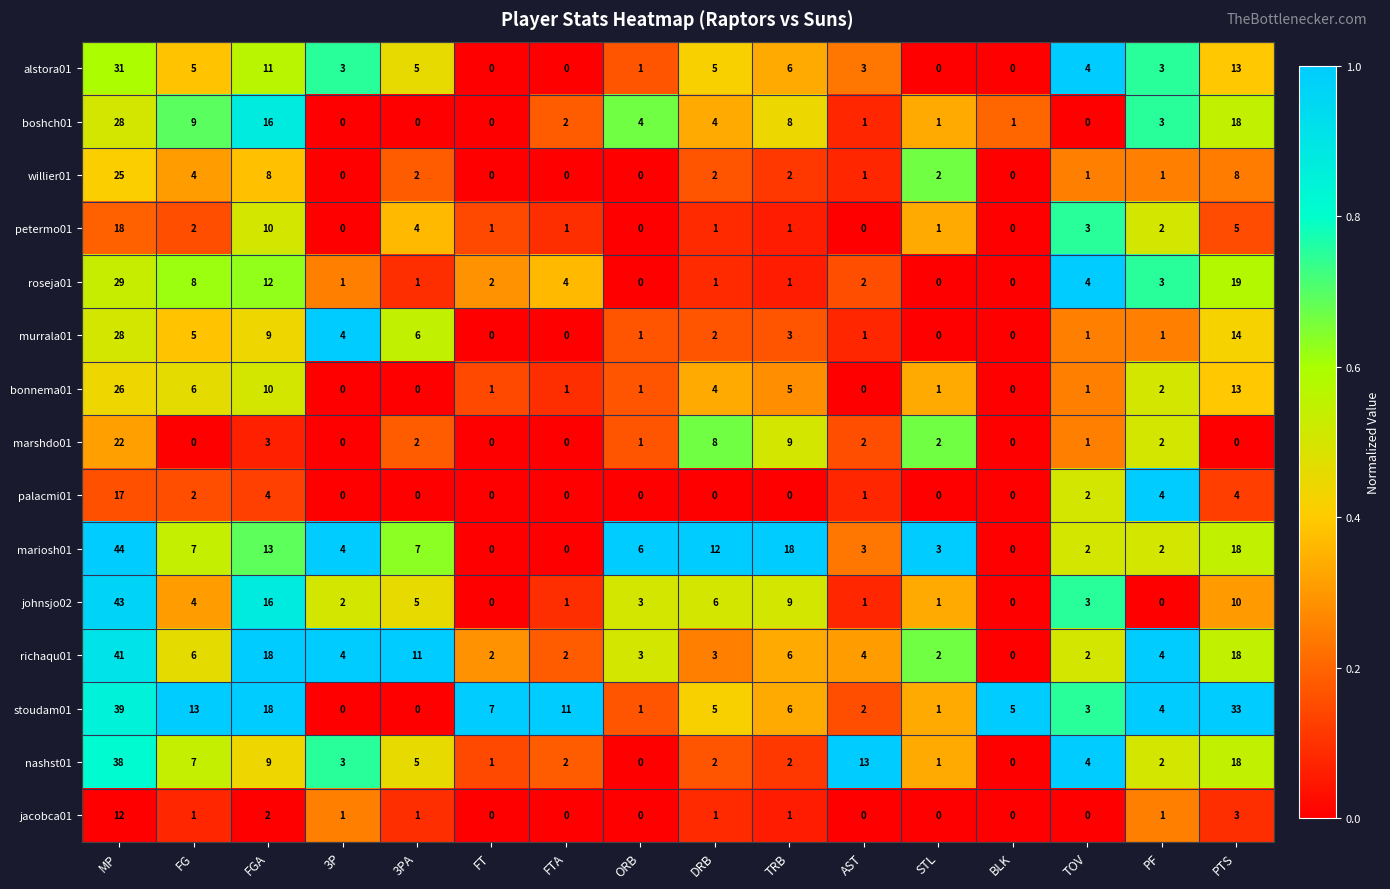

Is it true that richaqu01 equals 8 at 3PA?

False